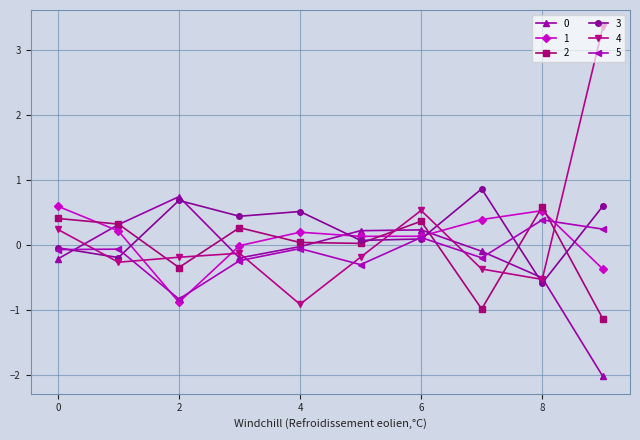

Does the chart have visible grid lines?

Yes